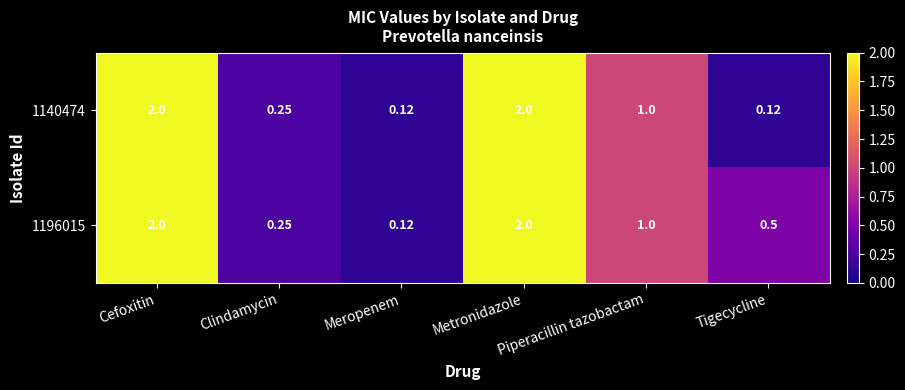

What is the maximum value shown in the chart?

2.0